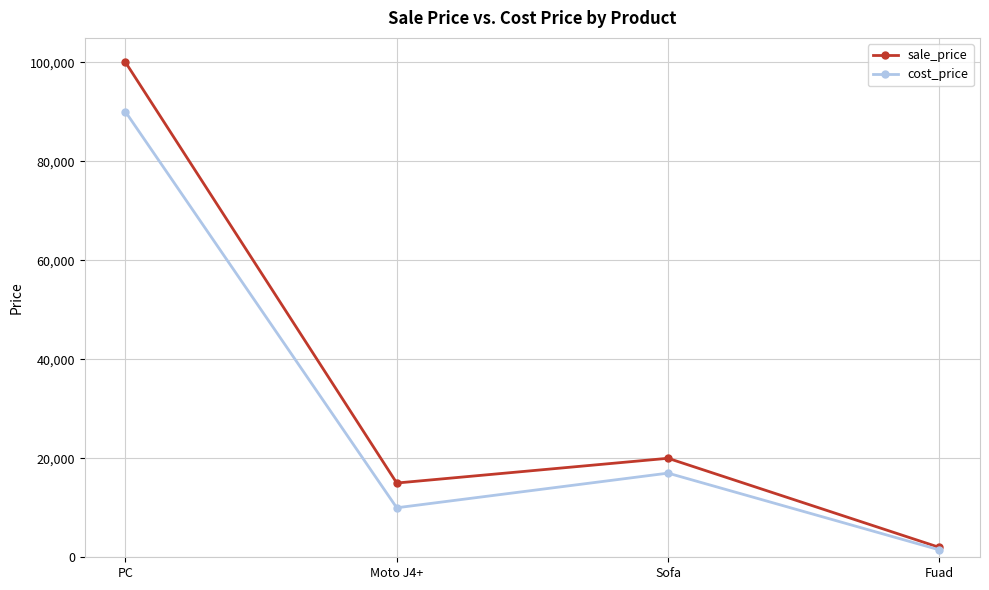

What is the label of the 4th point from the left?

Fuad